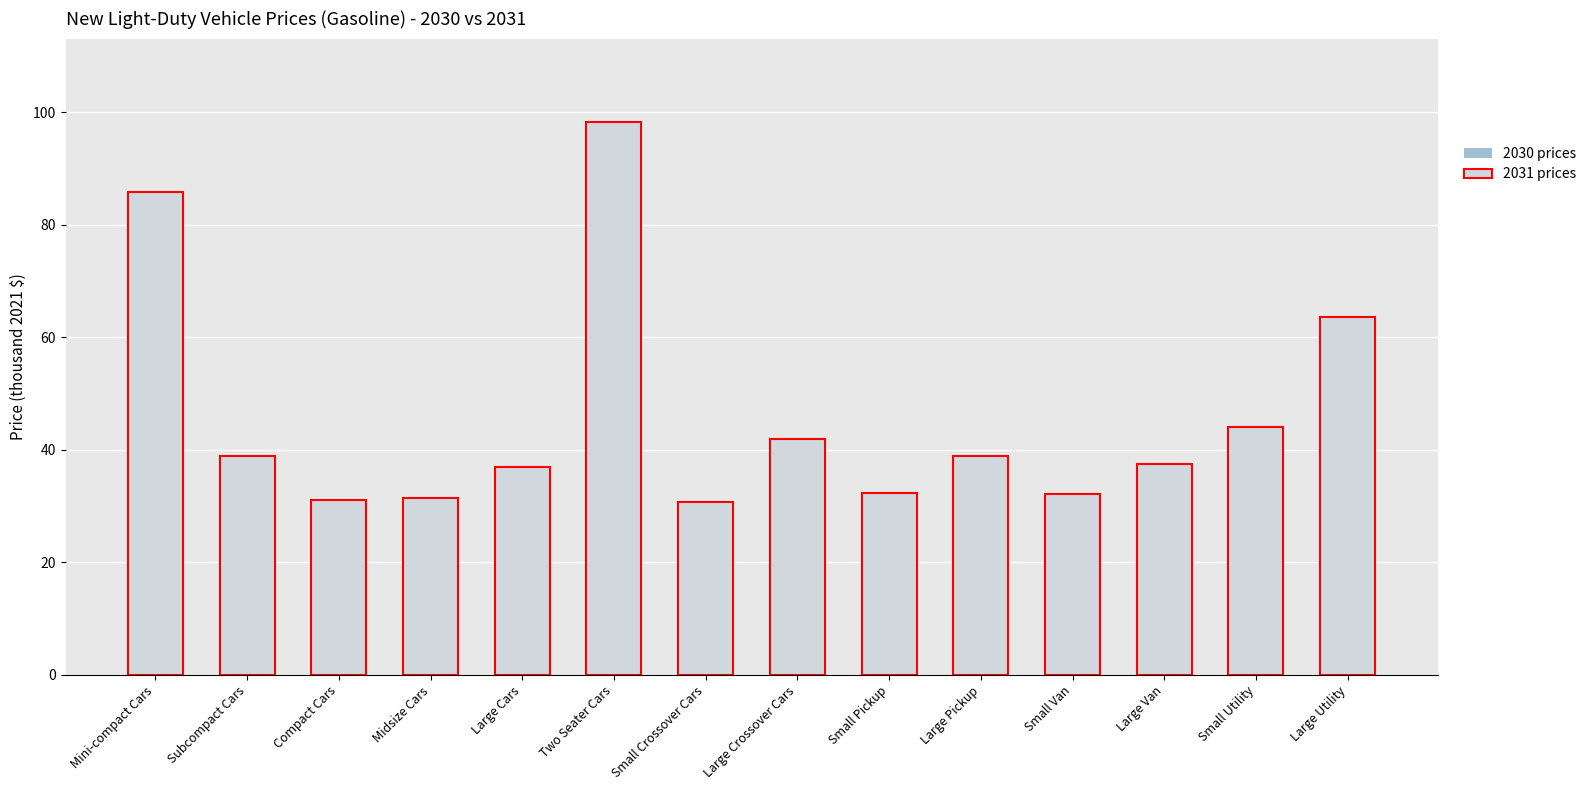

Which category has the highest value in the 2030 prices series?

Two Seater Cars